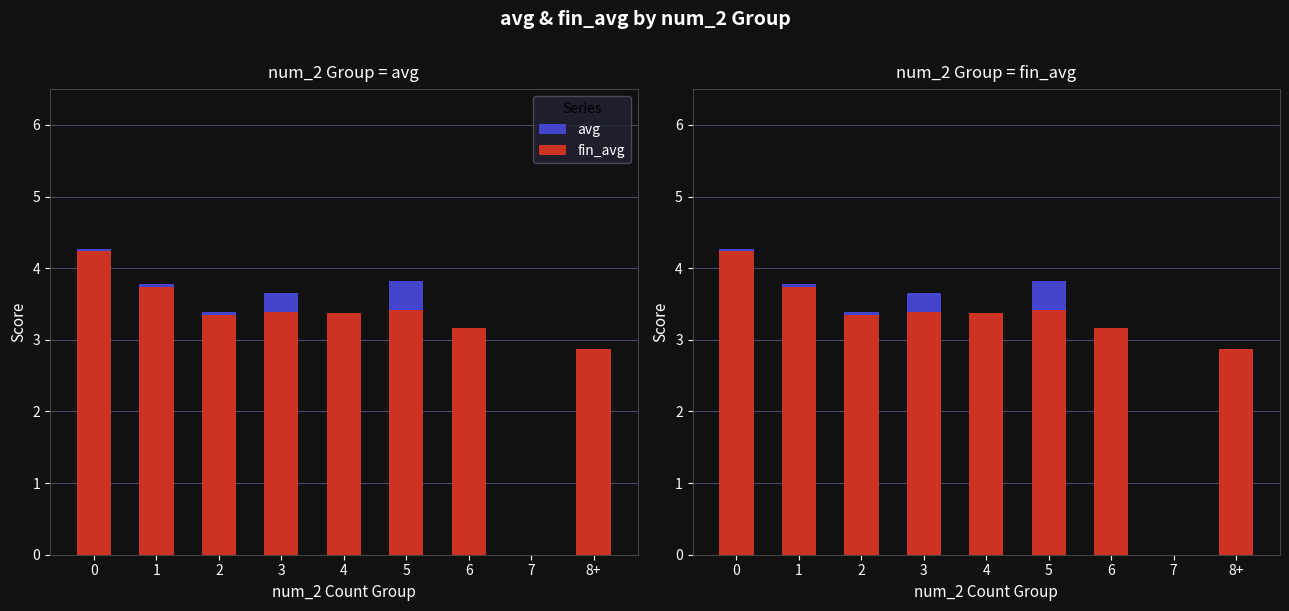

At how many categories does at least one series exceed 2?

8